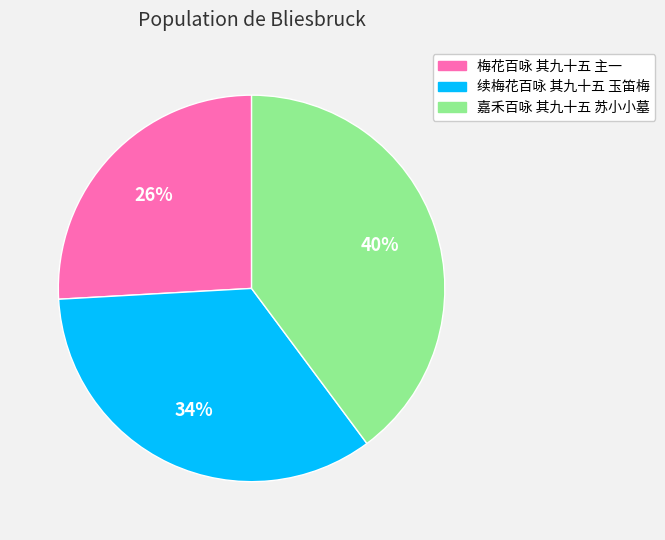

Which has a higher value, 梅花百咏 其九十五 主一 or 嘉禾百咏 其九十五 苏小小墓?

嘉禾百咏 其九十五 苏小小墓